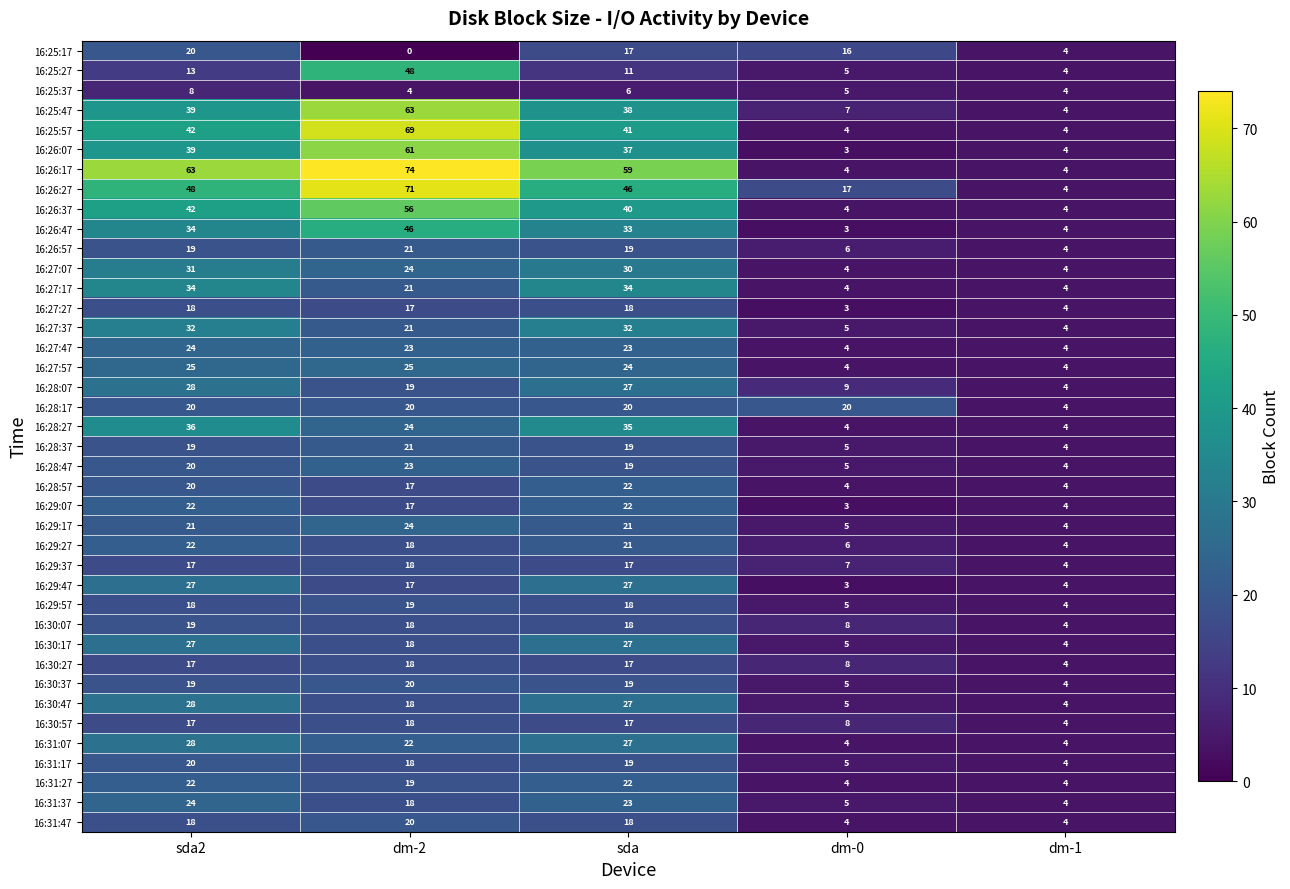

Is the value of 16:28:17 at sda greater than the value of 16:26:37 at sda2?

No